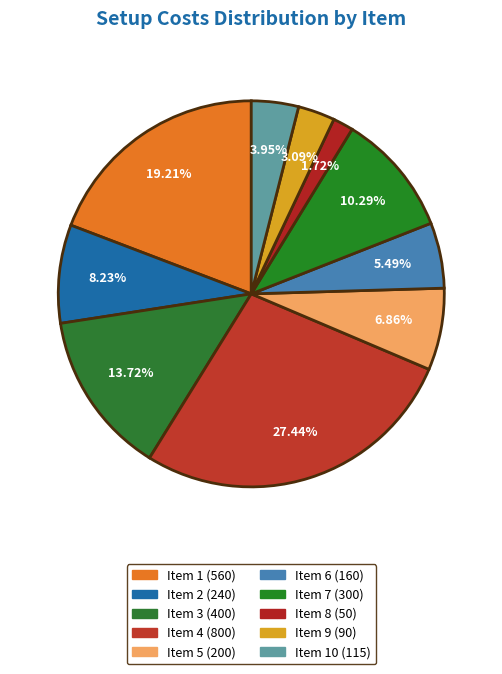

How many slices are in this pie chart?

10